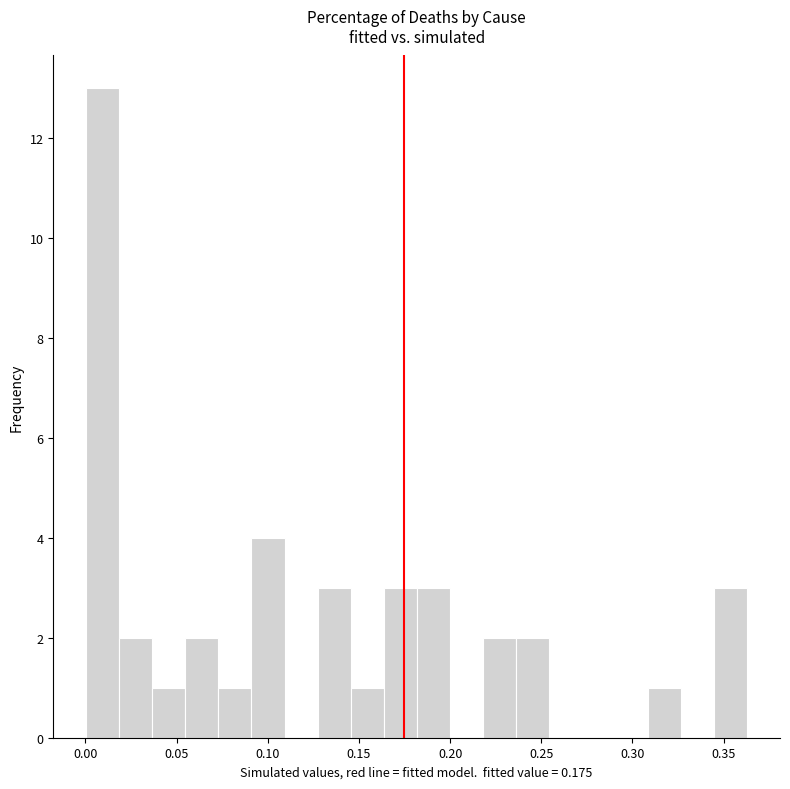

Around what value on the x-axis is the tallest bar? Give the approximate position of its centre, as read against the axis.

0.010